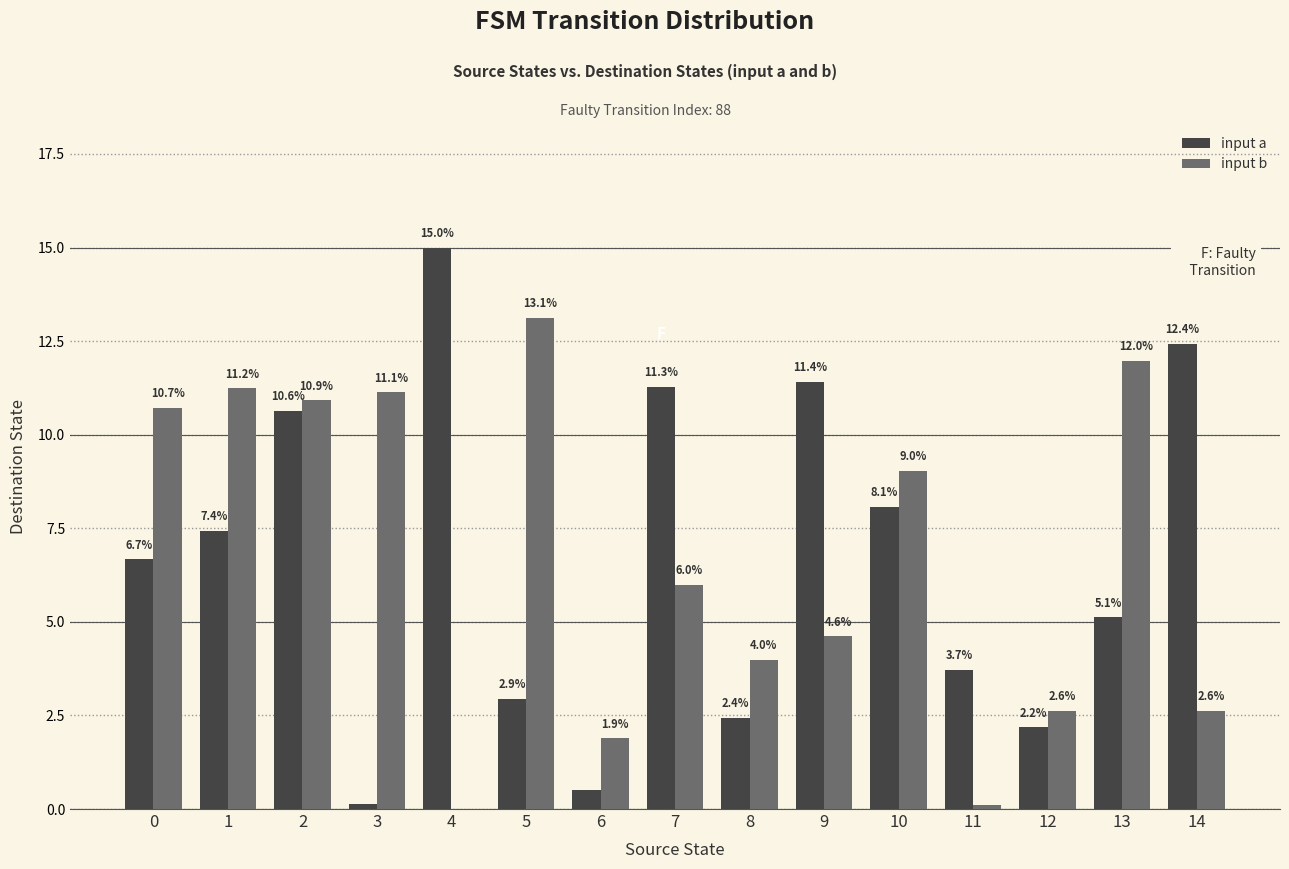

Which series changed the most between 3 and 5?

input a